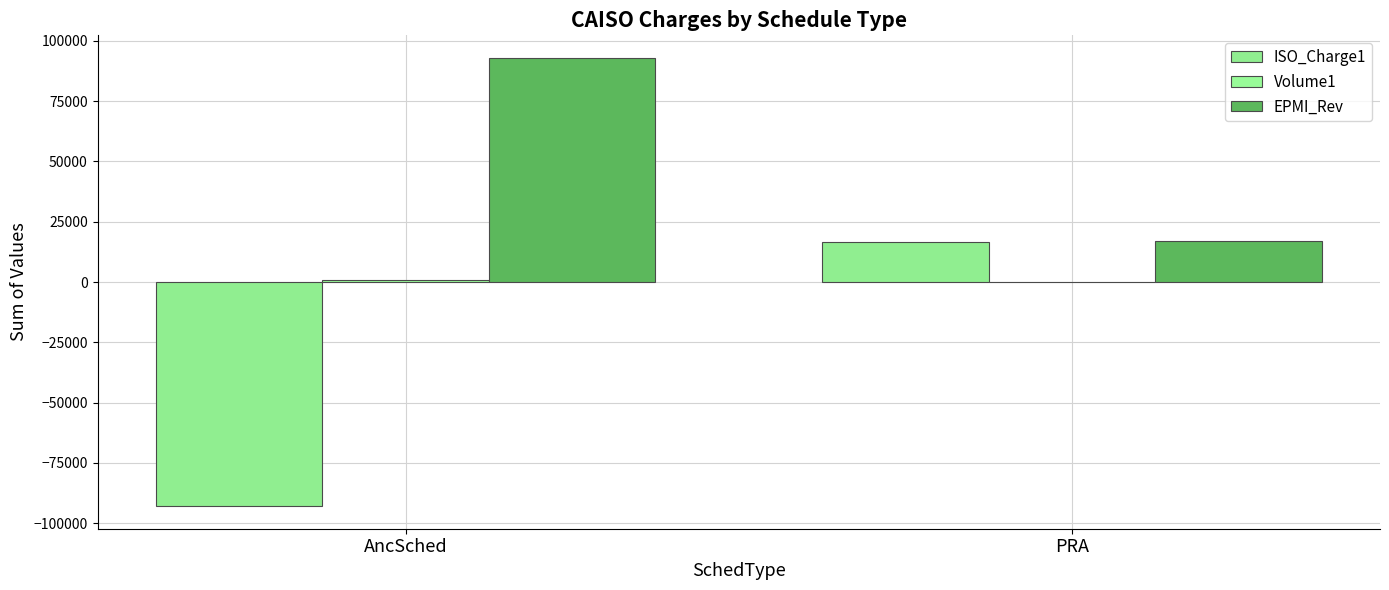

Does the chart contain stacked bars?

No